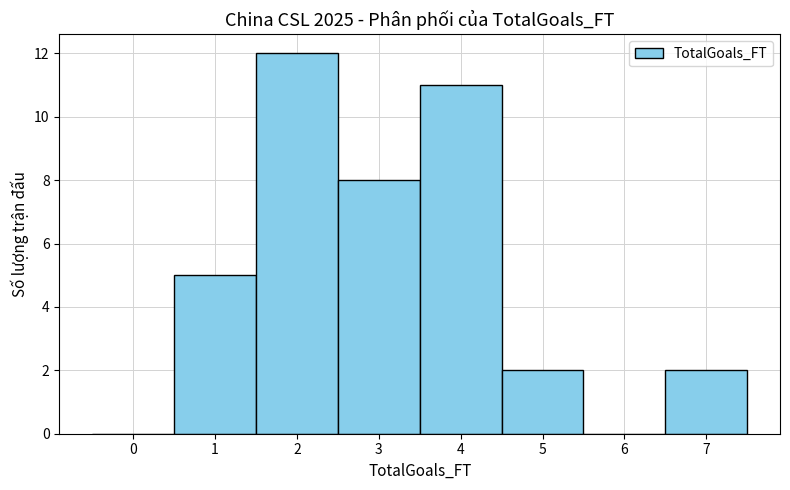

How tall is the bar that spans 0.5 to 1.5 on the x-axis? The values are not printed on the chart, so give them approximately, as read against the axis.

5